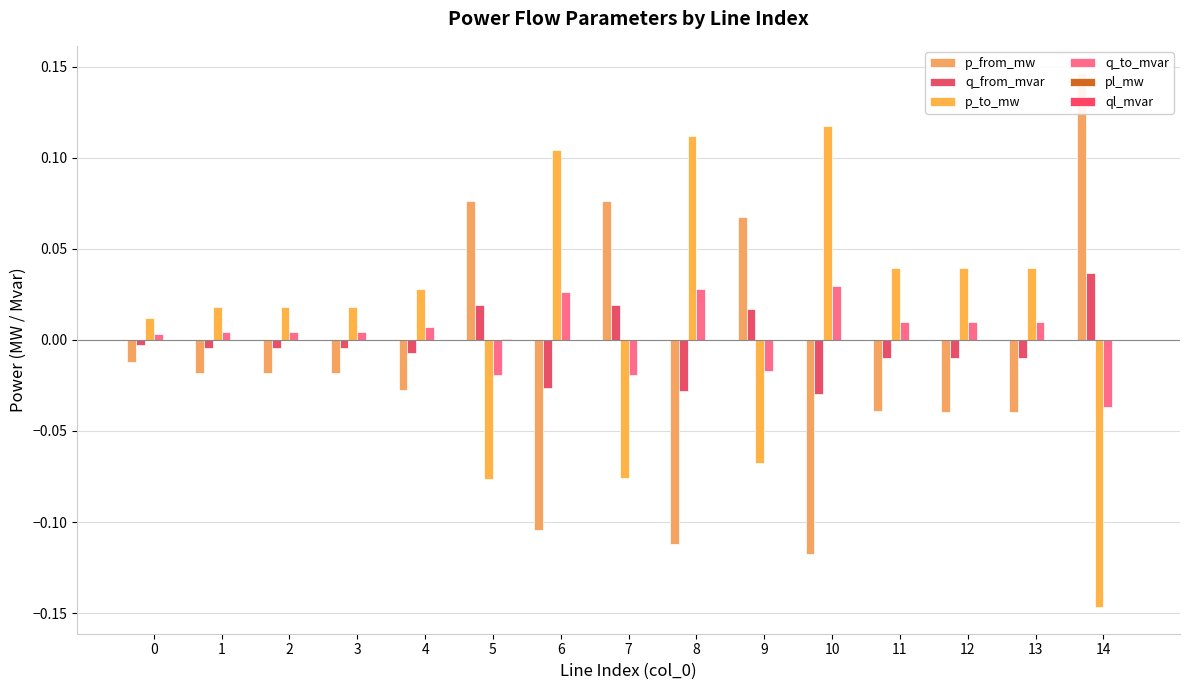

Reading left to right, list all the values displayed in this chart.

p_from_mw: -0.0	-0.0	-0.0	-0.0	-0.0	0.1	-0.1	0.1	-0.1	0.1	-0.1	-0.0	-0.0	-0.0	0.1
q_from_mvar: -0.0	-0.0	-0.0	-0.0	-0.0	0.0	-0.0	0.0	-0.0	0.0	-0.0	-0.0	-0.0	-0.0	0.0
p_to_mw: 0.0	0.0	0.0	0.0	0.0	-0.1	0.1	-0.1	0.1	-0.1	0.1	0.0	0.0	0.0	-0.1
q_to_mvar: 0.0	0.0	0.0	0.0	0.0	-0.0	0.0	-0.0	0.0	-0.0	0.0	0.0	0.0	0.0	-0.0
pl_mw: 0.0	0.0	0.0	0.0	0.0	0.0	0.0	0.0	0.0	0.0	0.0	0.0	0.0	0.0	0.0
ql_mvar: 0.0	0.0	0.0	0.0	0.0	0.0	0.0	0.0	0.0	0.0	0.0	0.0	0.0	0.0	0.0